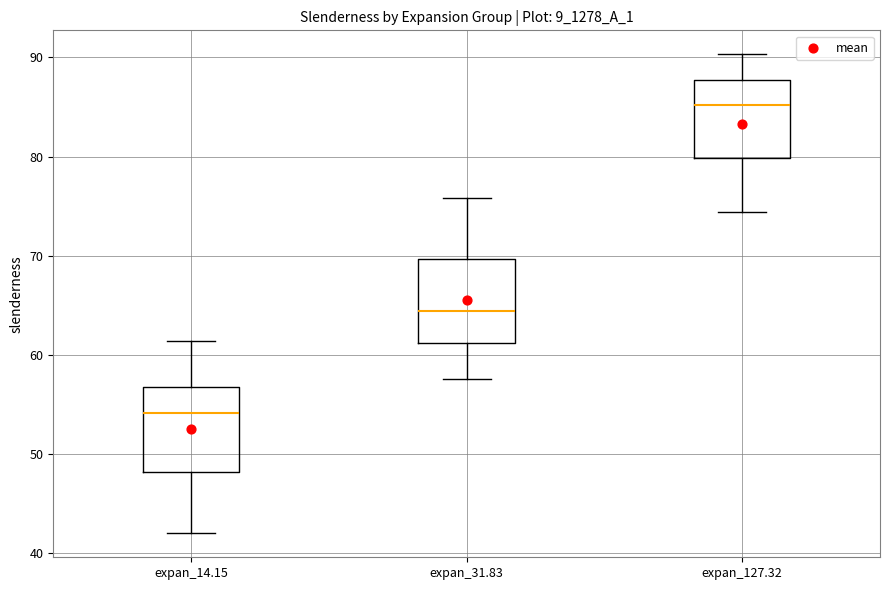

Reading left to right, read every box against the y-axis: the position of its median line, the range the box covers, and the ends of its whiskers. The values are not printed on the chart, so give them approximately, as read against the axis.

expan_14.15: median 54, box 48 to 57, whiskers 42 to 61
expan_31.83: median 64, box 61 to 70, whiskers 58 to 76
expan_127.32: median 85, box 80 to 88, whiskers 74 to 90